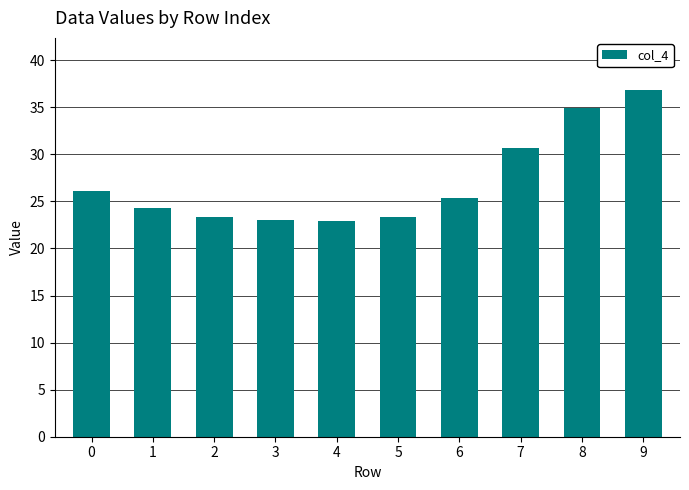

What is the value of the 6th bar from the left?

23.4